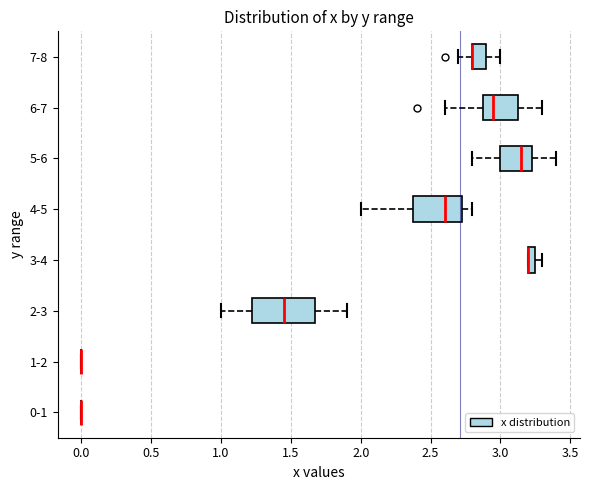

Where is the left edge of the box for 4-5 on the x-axis? The values are not printed on the chart, so give them approximately, as read against the axis.

2.40